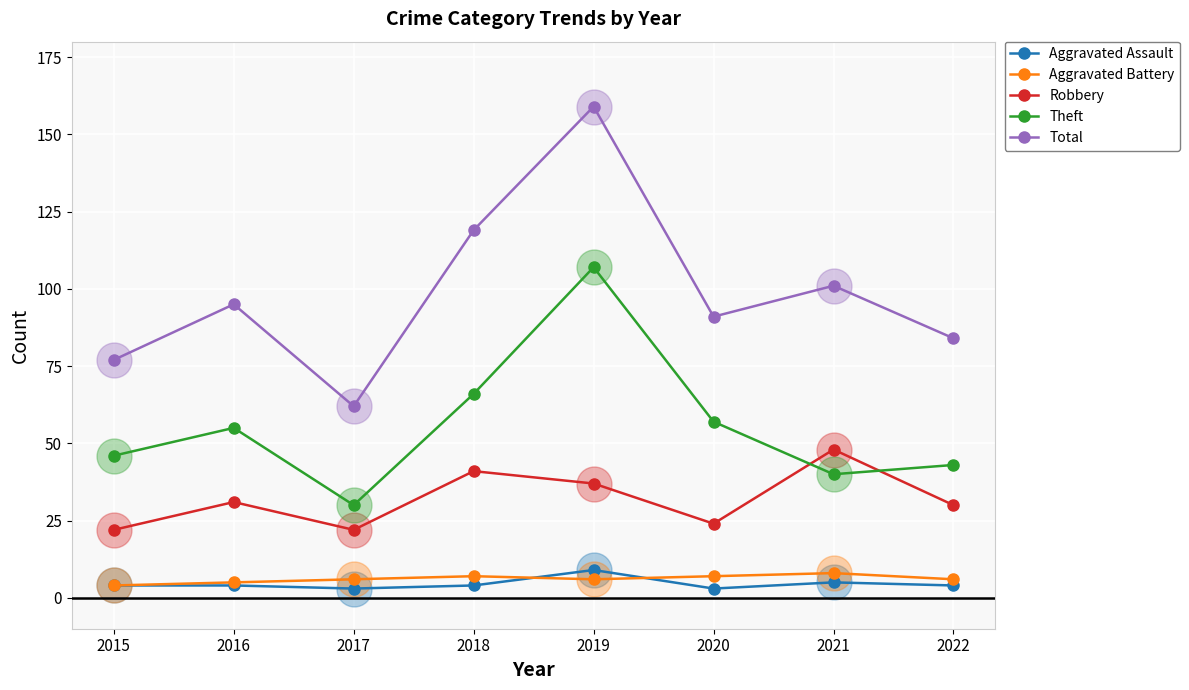

What is the total value across all series at 2018?

237